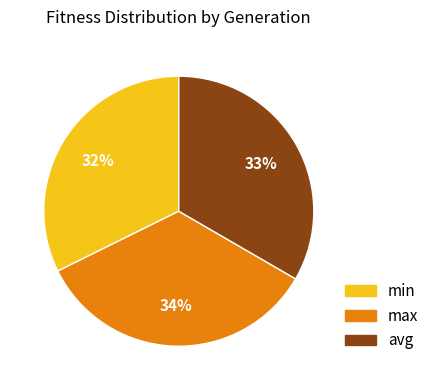

Does any single category account for the majority?

No